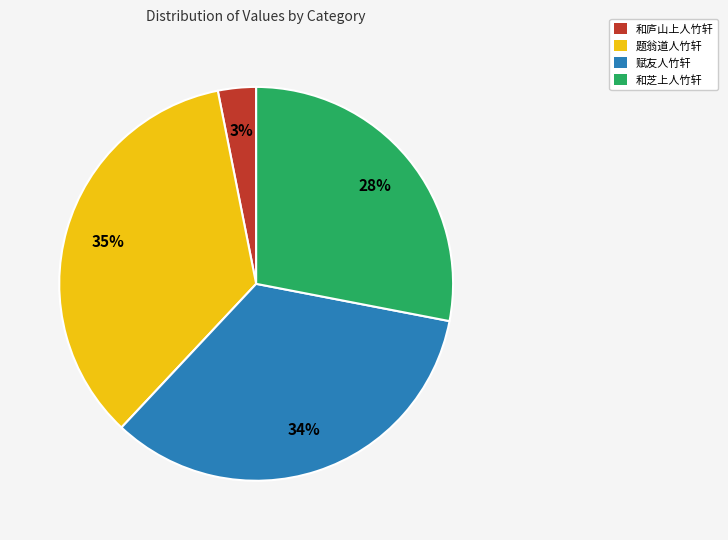

Rank the categories by value from lowest to highest.

和庐山上人竹轩, 和芝上人竹轩, 赋友人竹轩, 题翁道人竹轩